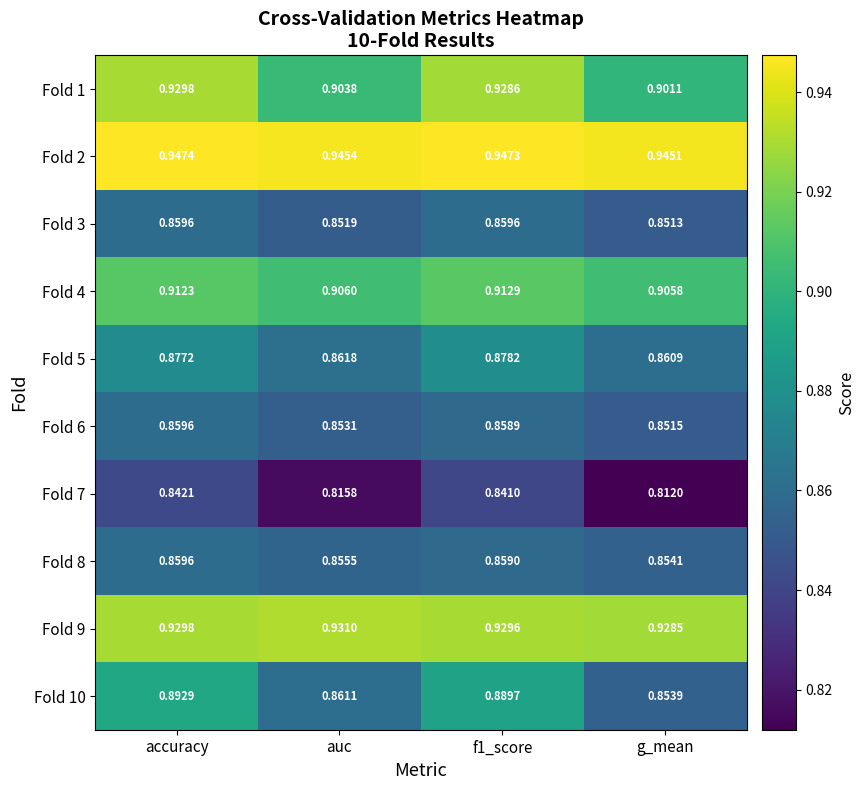

Where is Fold 4 nearest to the value 0?

g_mean